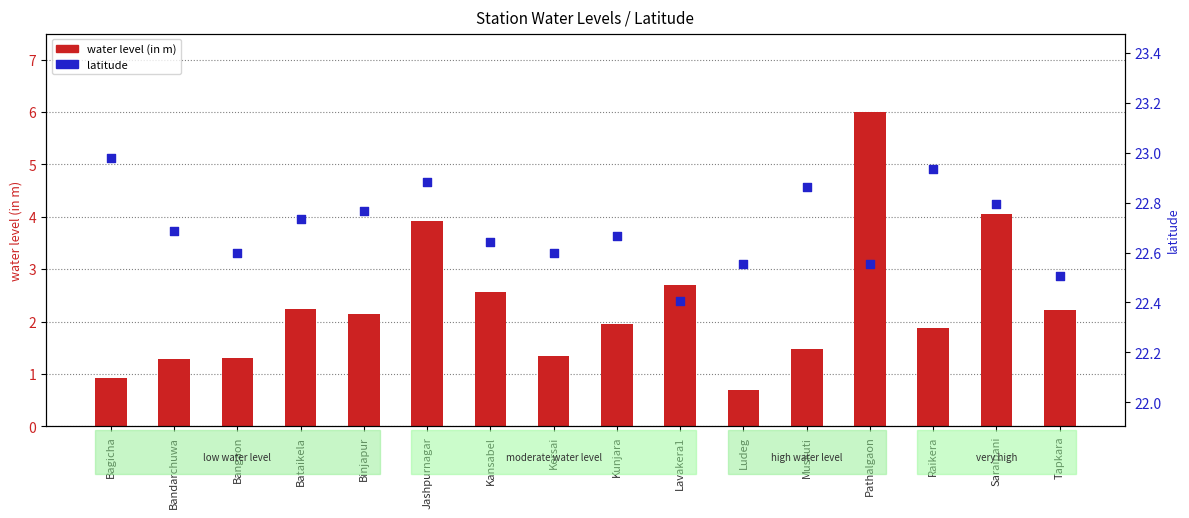

Is the value of latitude at Bangaon greater than the value of water level (in m) at Saraipani?

Yes